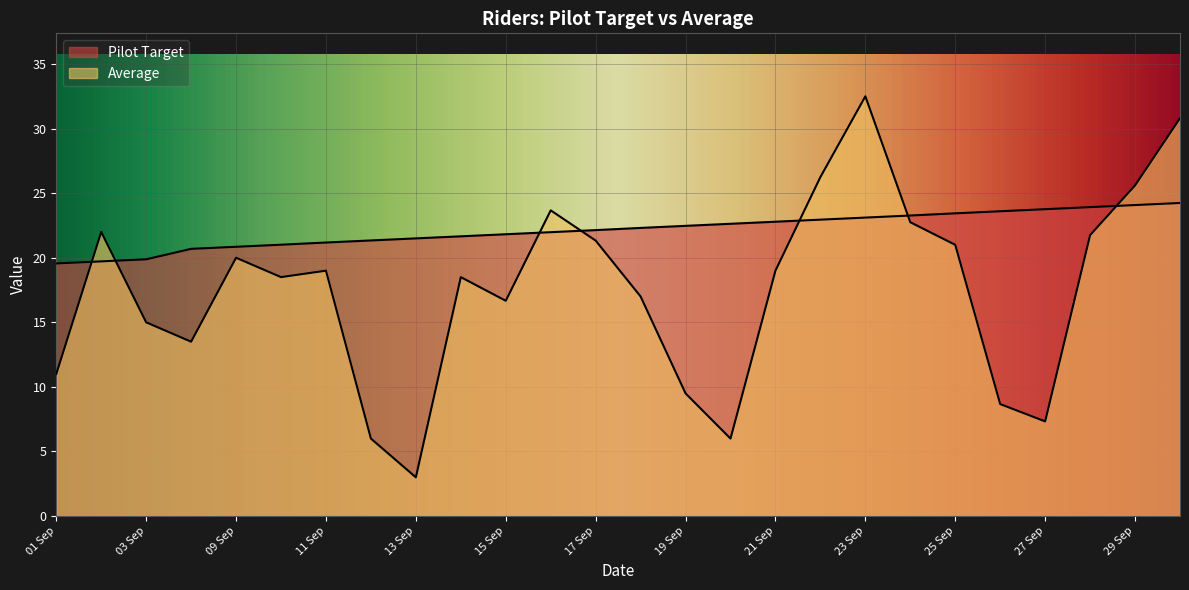

At which category does the chart reach its minimum across all series?

13 Sep